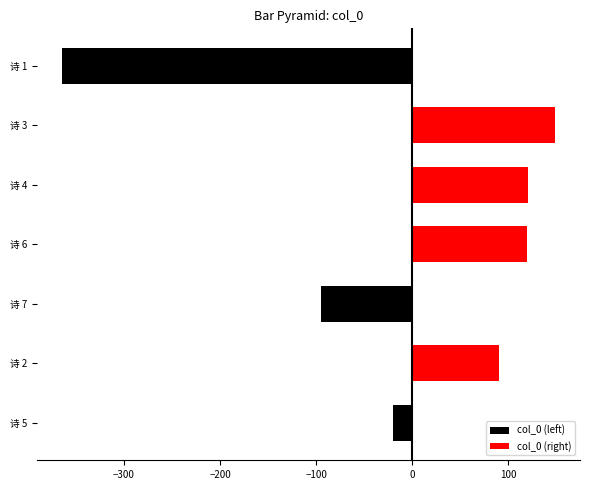

What is the difference between the highest and lowest values at 诗 1?

364.9